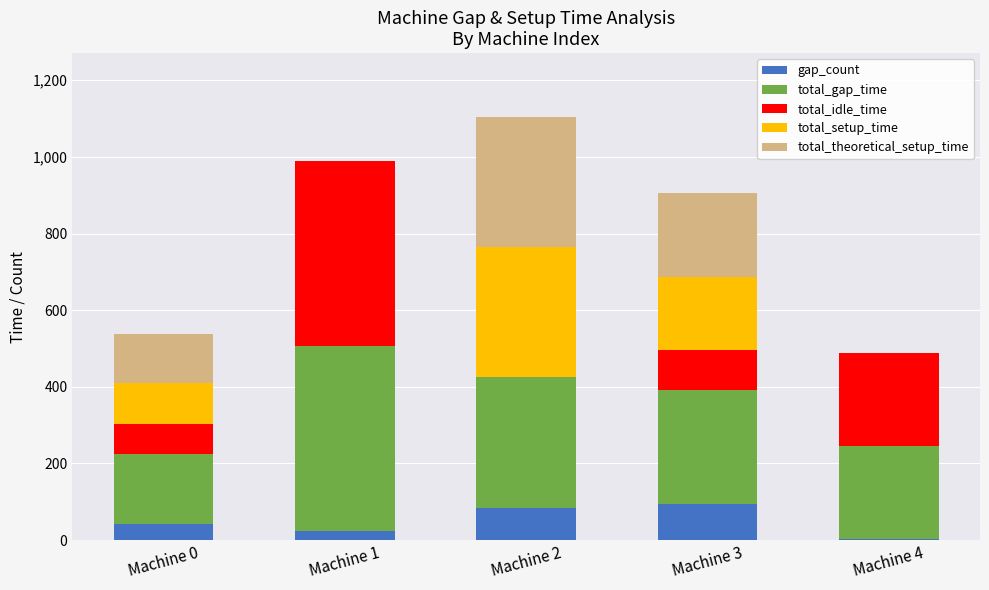

The value of gap_count at Machine 0 is 41. True or false?

True